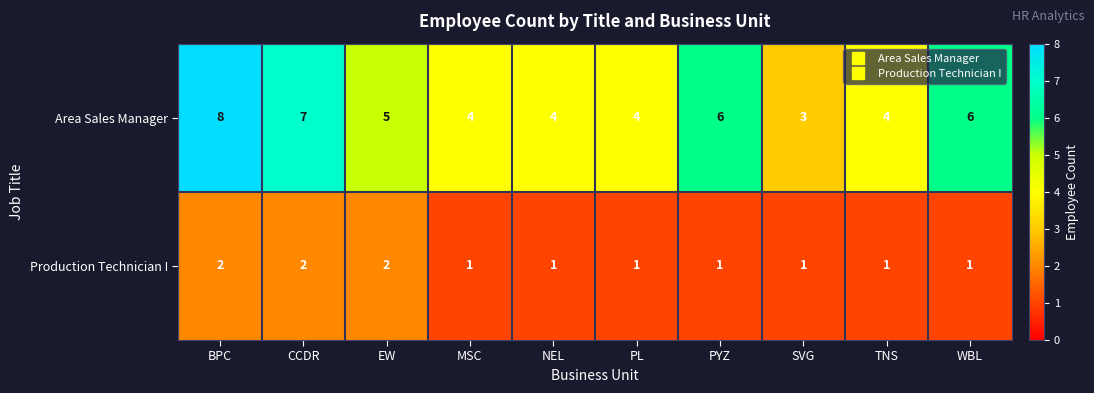

What is the difference between the highest and lowest values at SVG?

2